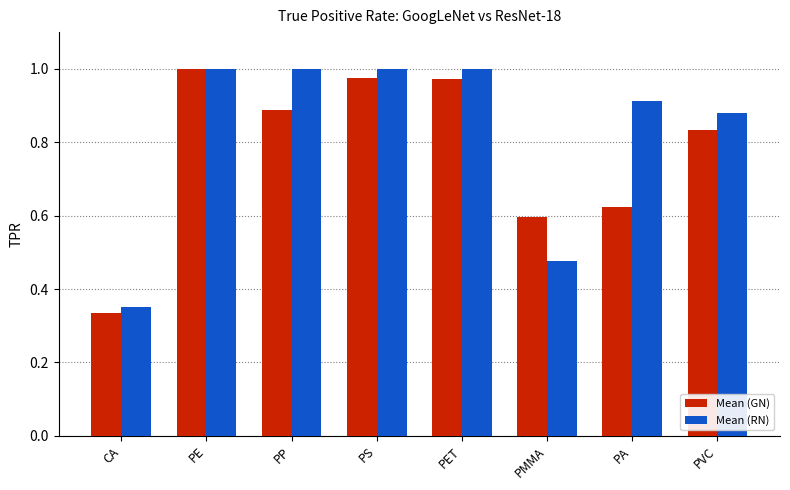

At PA, list the series in order from largest to smallest.

Mean (RN), Mean (GN)